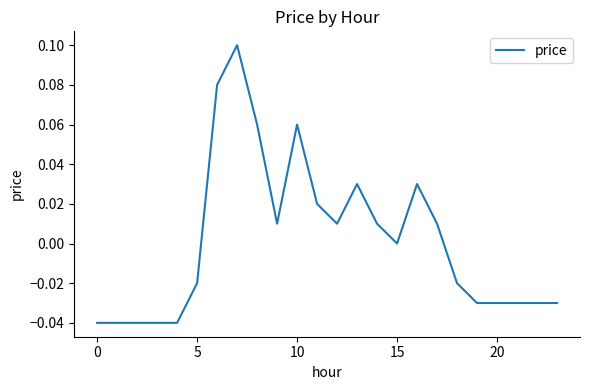

Where is the first local maximum?

7